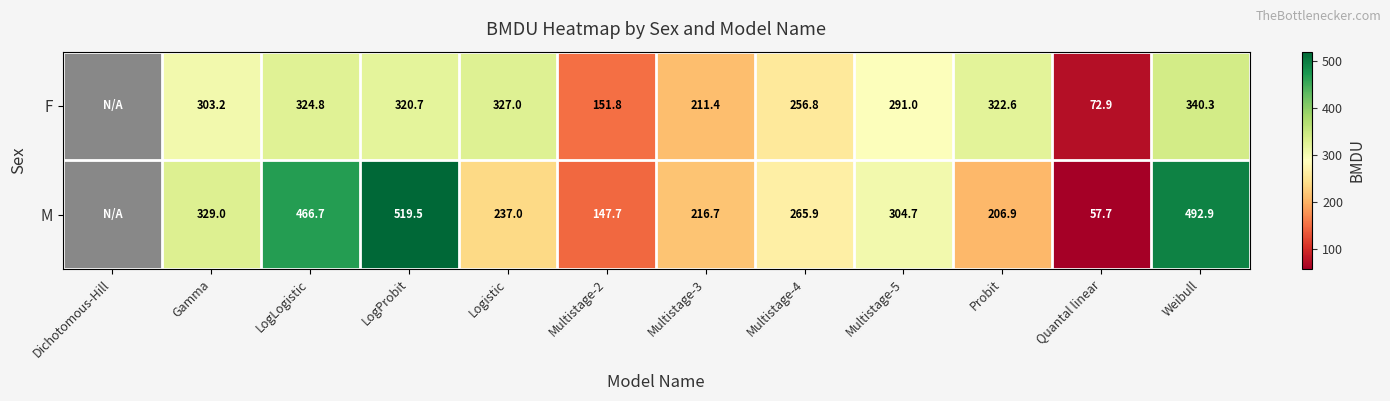

Is the value of M at Probit greater than the value of F at Logistic?

No